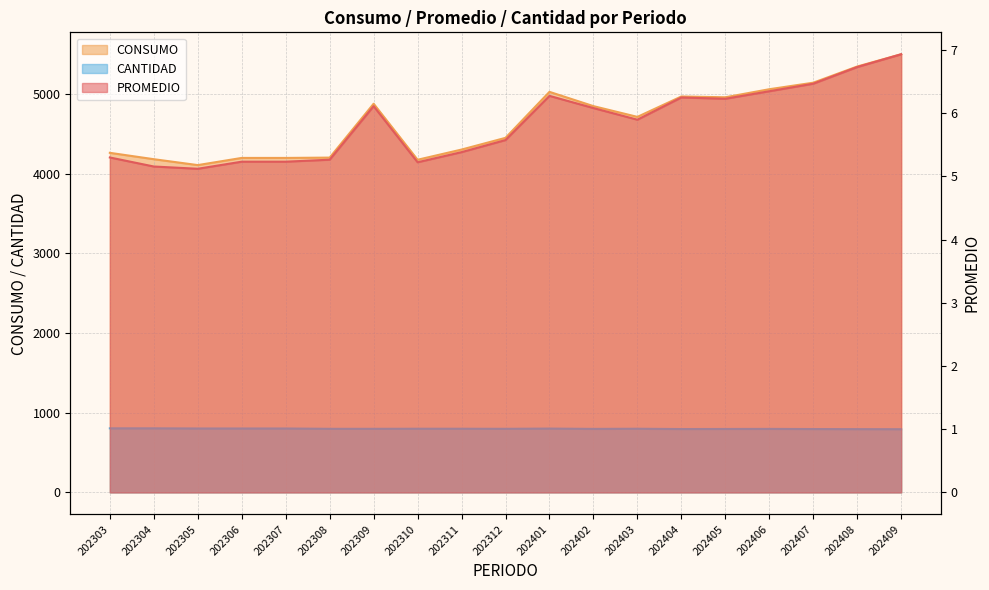

What is the value of the CONSUMO point at the 11th from the left?

5026.0